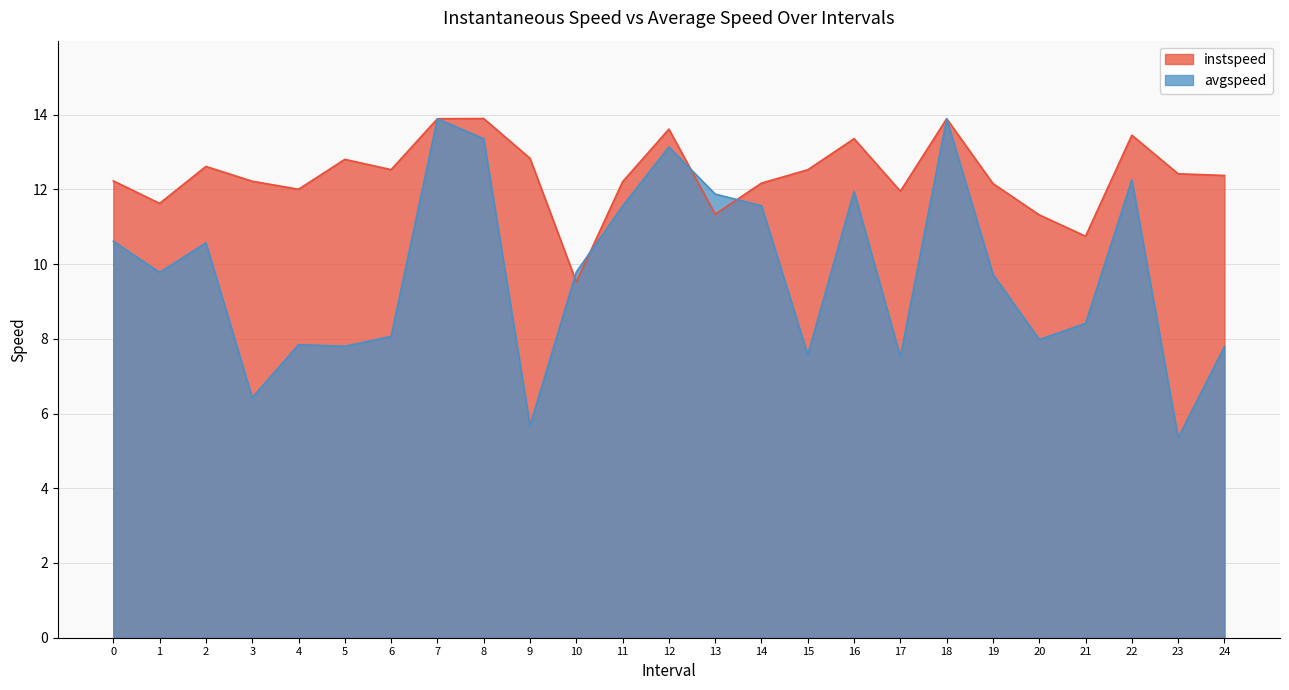

What is the sum of all instspeed values?

309.7